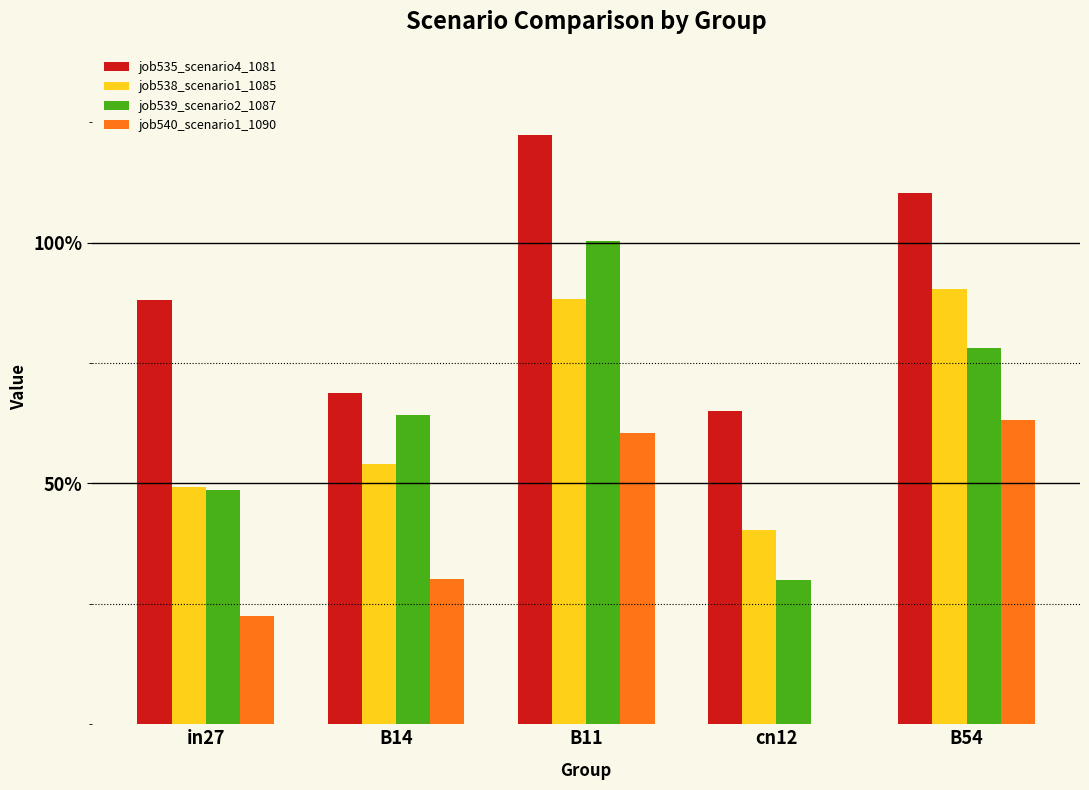

What are all the series names shown in the legend?

job535_scenario4_1081, job538_scenario1_1085, job539_scenario2_1087, job540_scenario1_1090